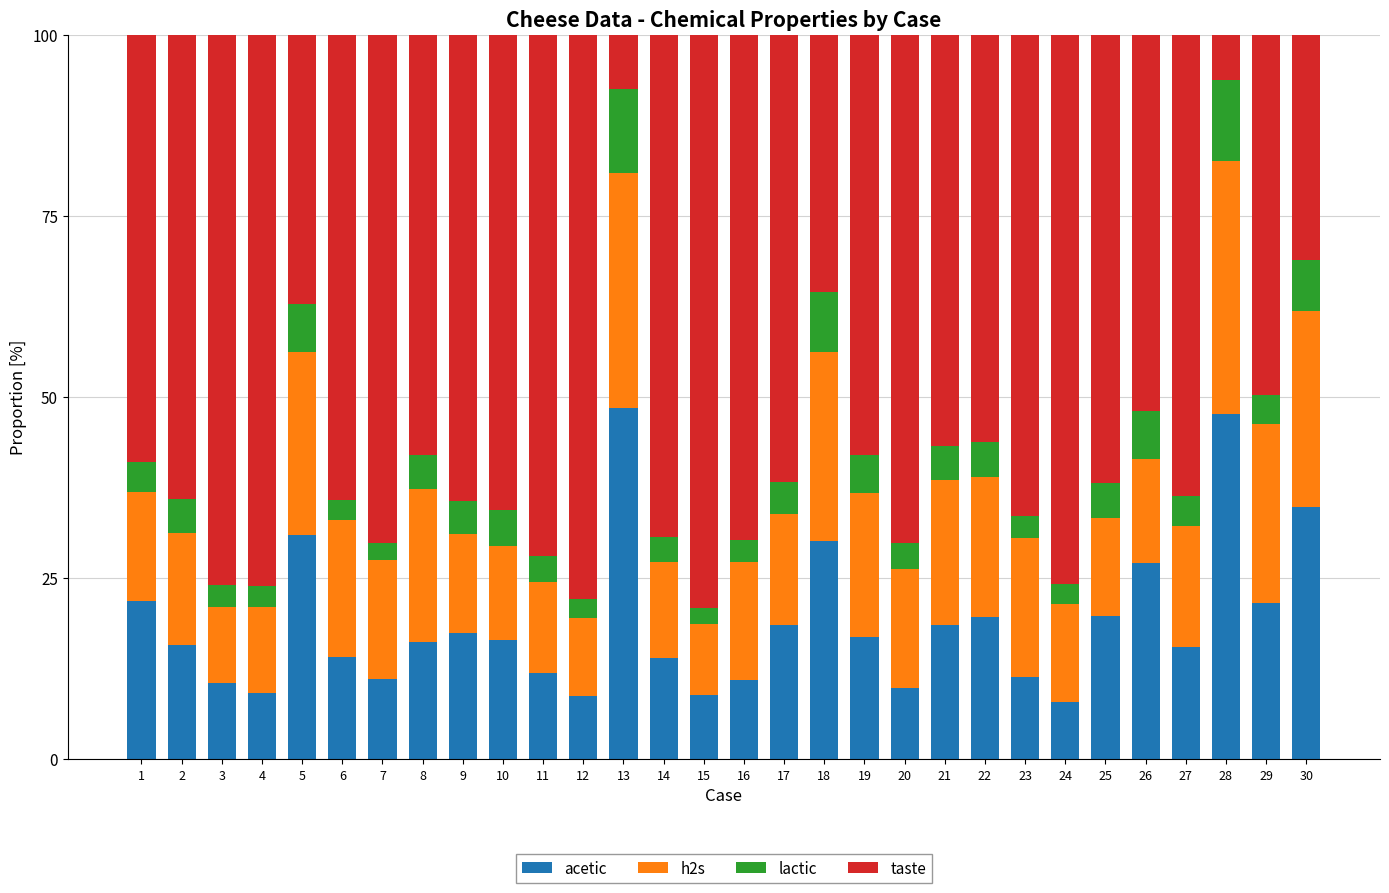

The acetic series shows 10.4 at 3. True or false?

True